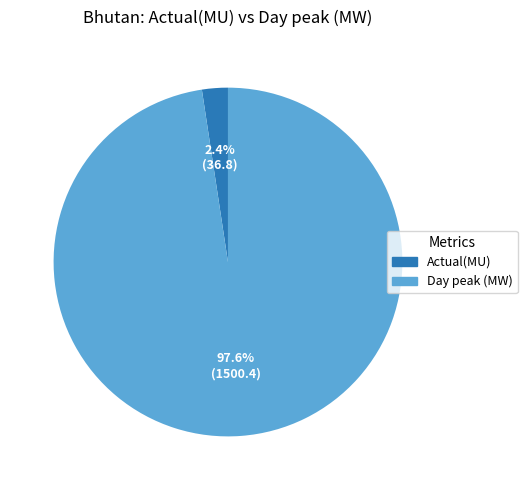

What is the majority slice?

Day peak (MW)